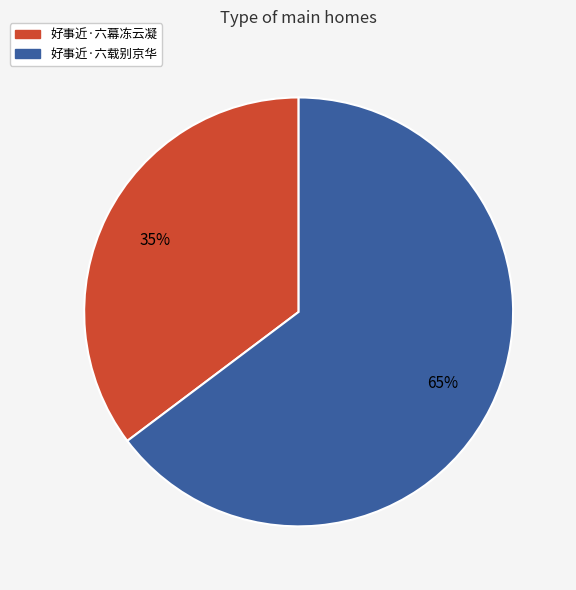

Is it true that 好事近·六幕冻云凝 is 30% of the pie?

False